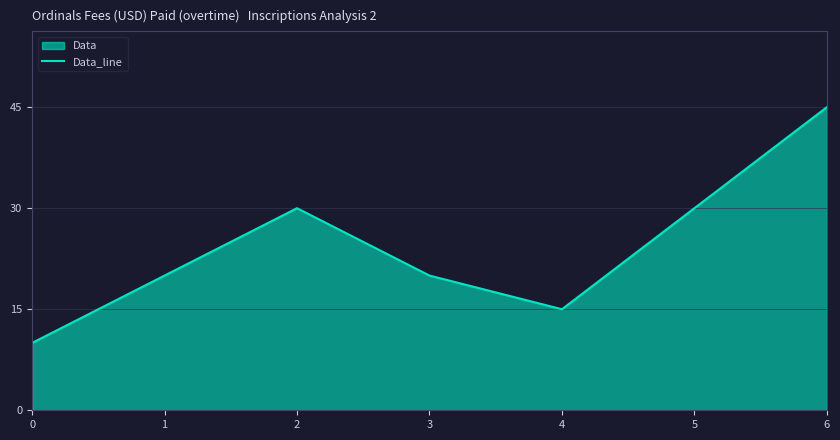

Reading left to right, transcribe all the data shown in this chart.

10	20	30	20	15	30	45